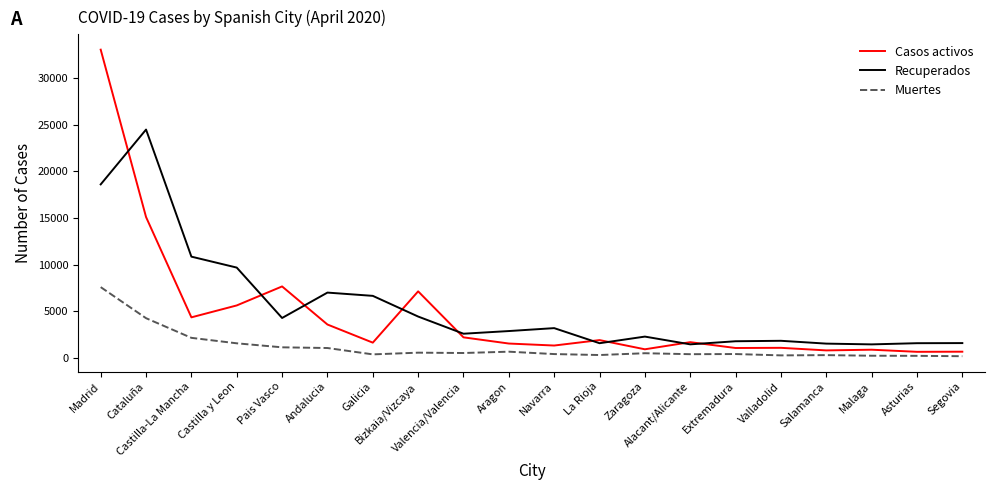

At which category does Casos activos reach its first local valley?

Castilla-La Mancha